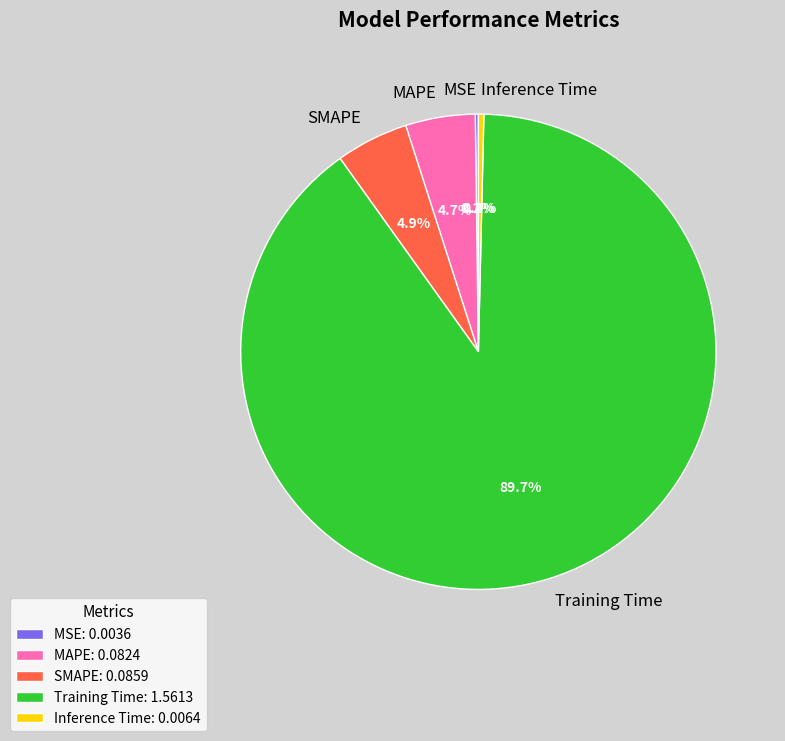

What portion of the pie excludes MAPE?

95.3%